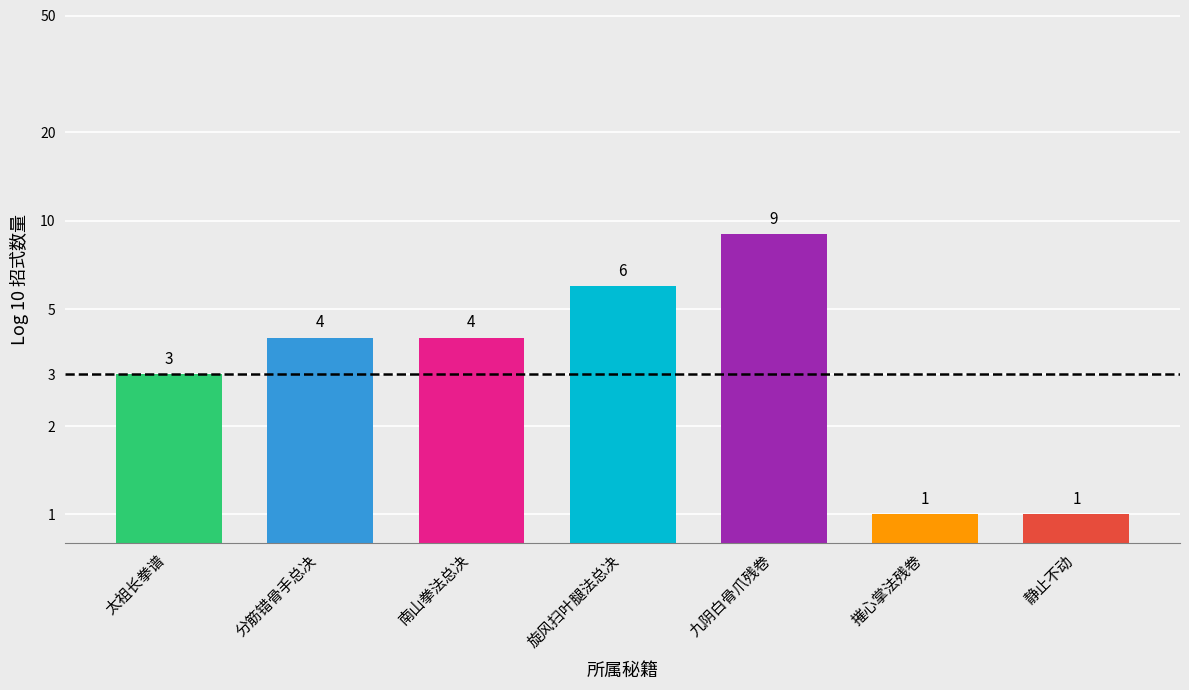

Reading right to left, transcribe all the data shown in this chart.

1	1	9	6	4	4	3